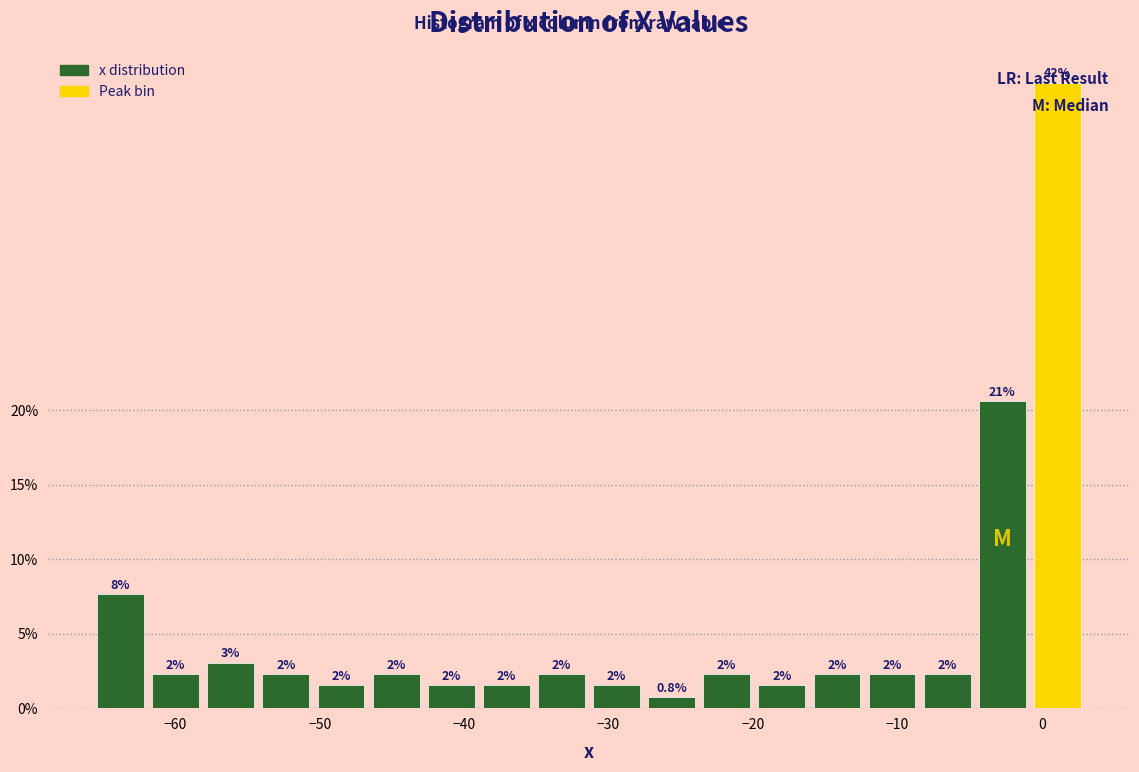

Around what value on the x-axis is the tallest bar? Give the approximate position of its centre, as read against the axis.

1